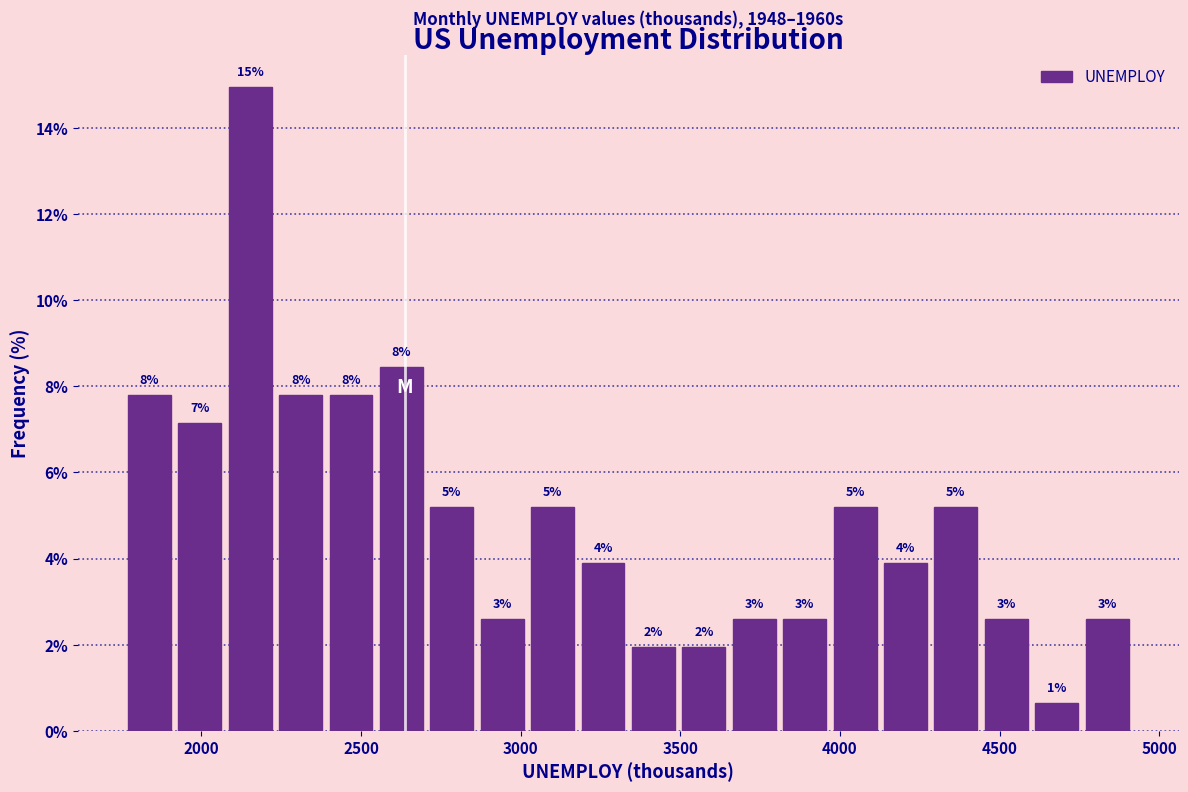

Read against the x-axis, roughly where is the centre of the tallest bar?

2150